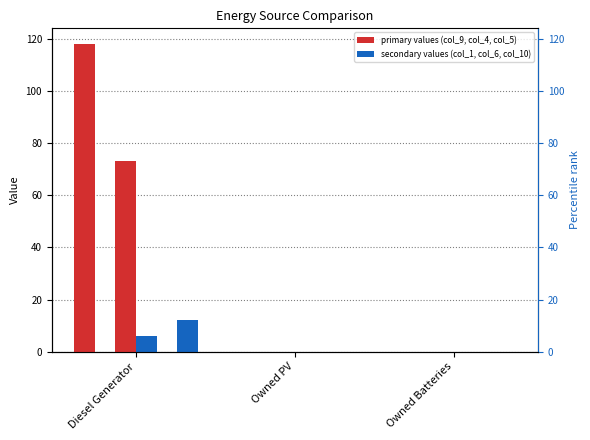

Are the bars horizontal?

No